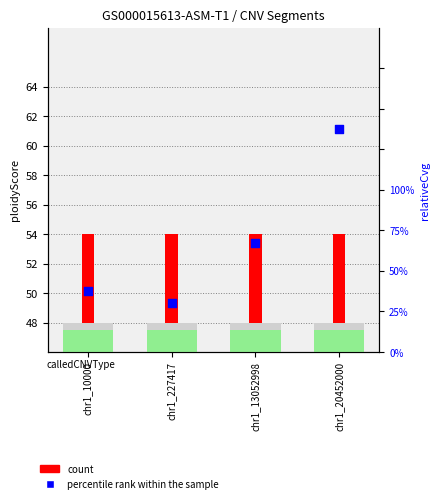

What are all the series names shown in the legend?

count, percentile rank within the sample